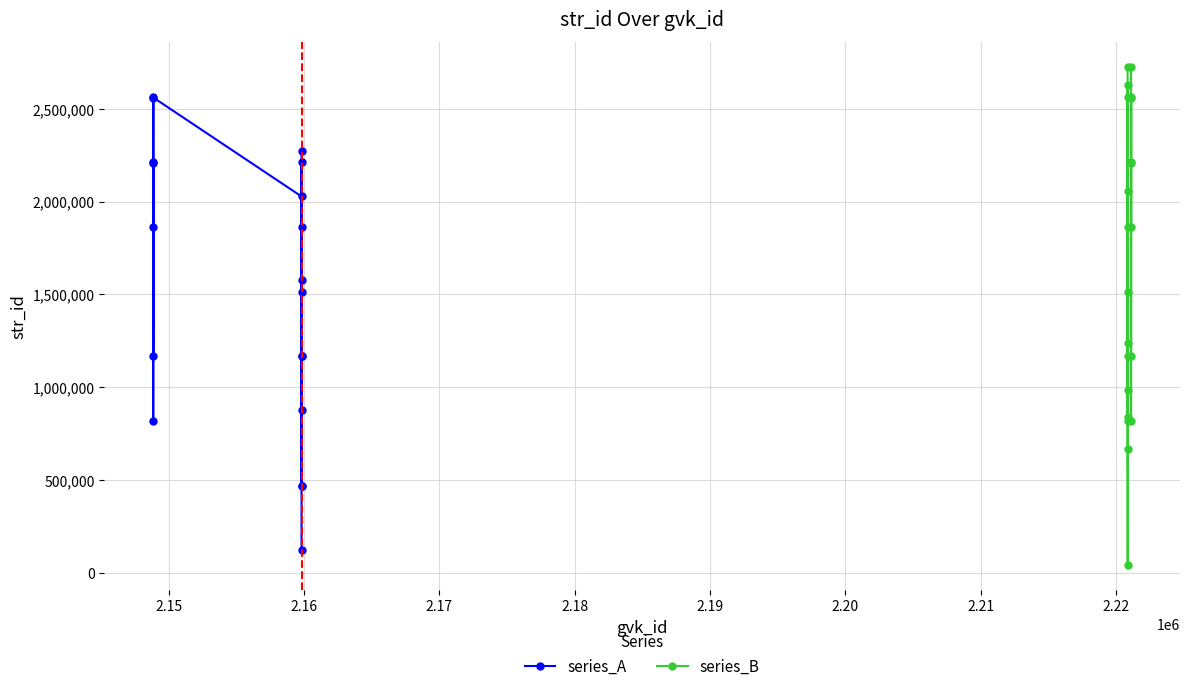

How many interior local valleys (lower than both neighbors) does the data have?

5